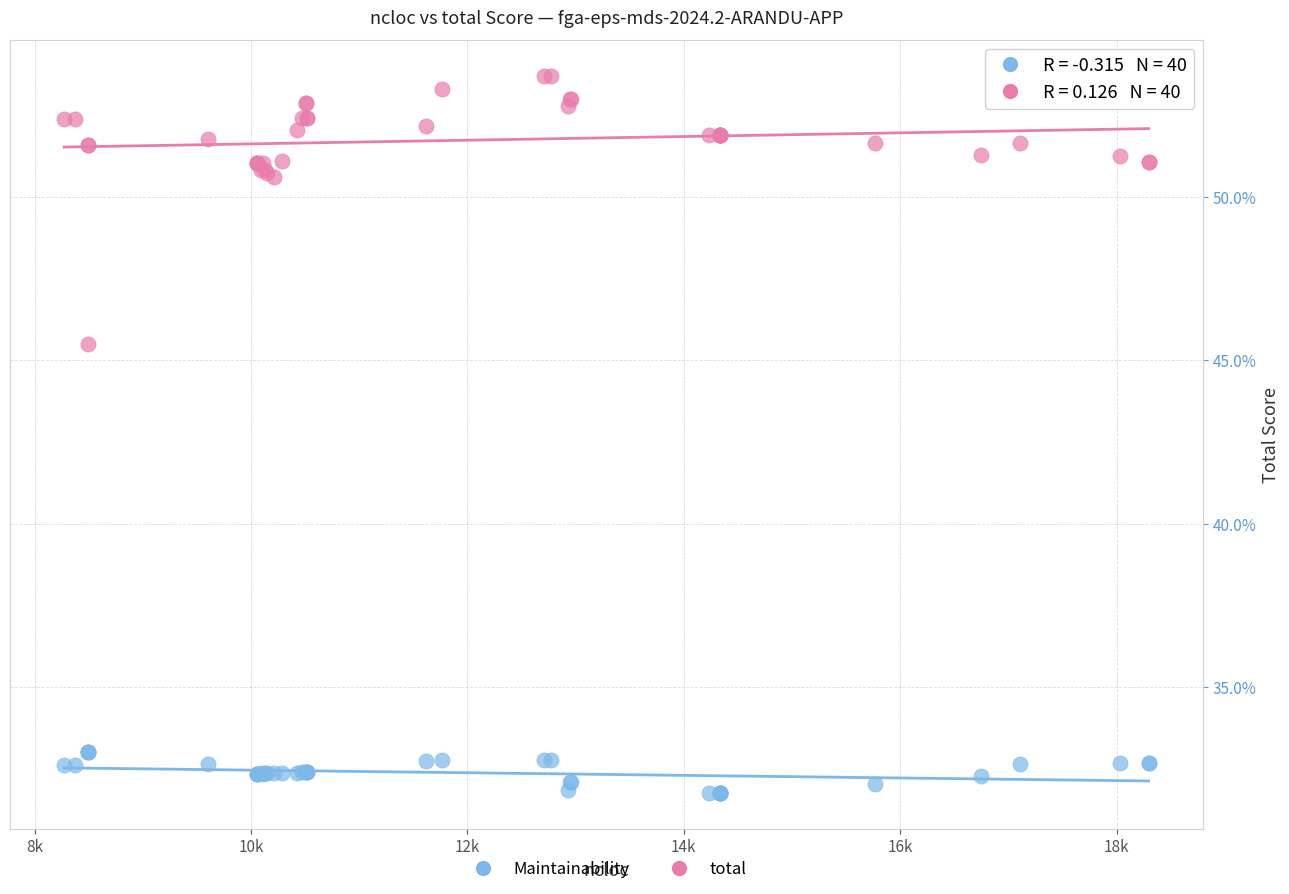

Which series has the largest Y range (max minus min)?

total